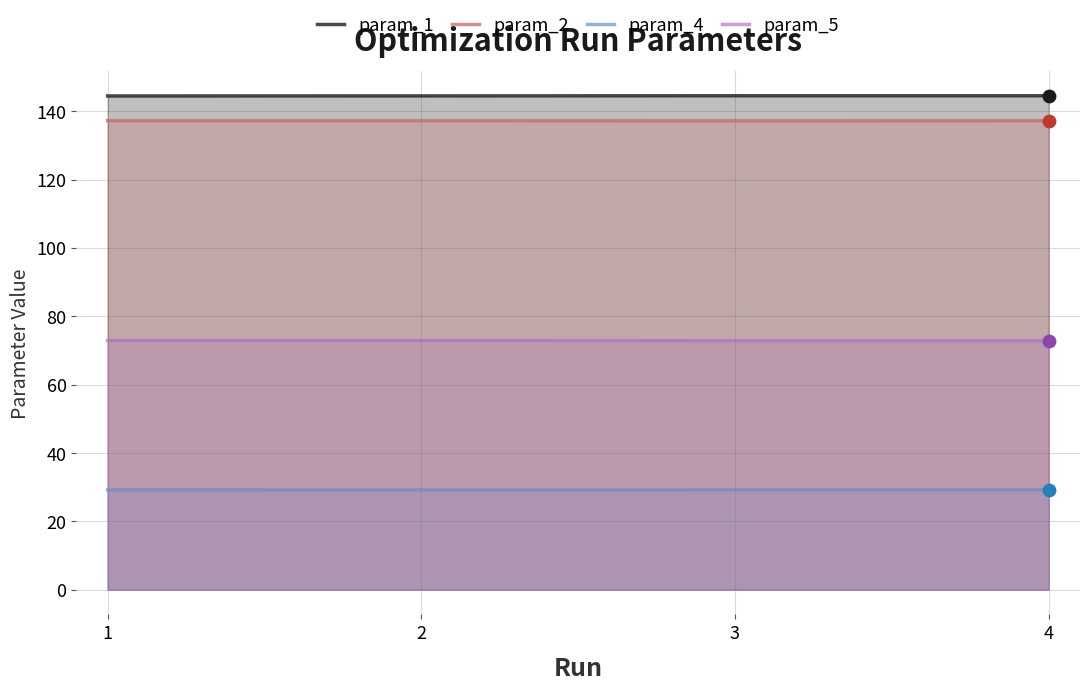

Which series reaches the maximum Y coordinate?

param_1